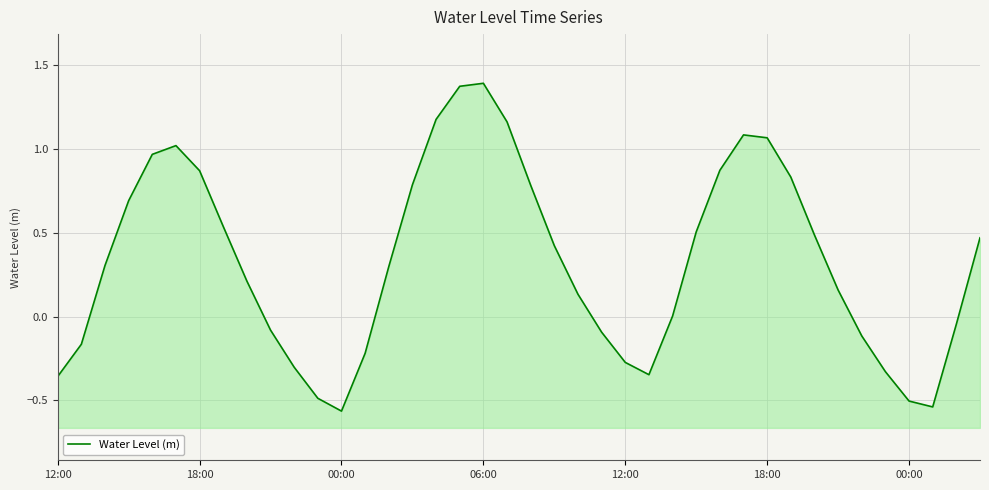

At which label is the value closest to 0?

26